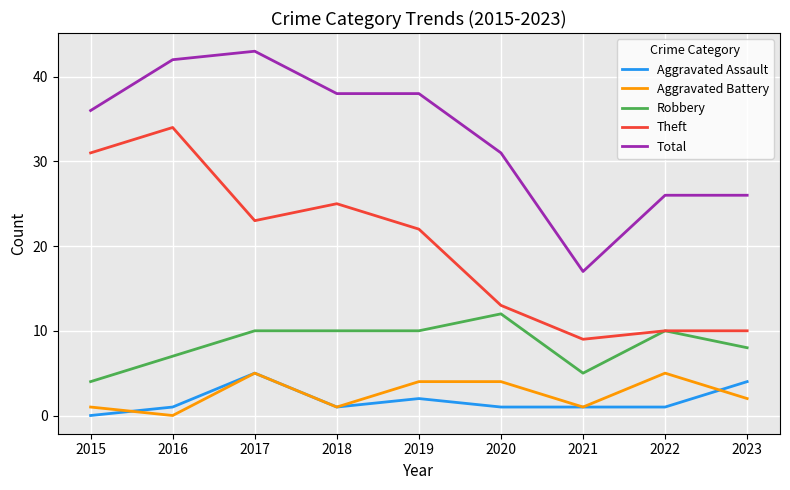

Between 2020 and 2023, which series saw the biggest shift?

Total